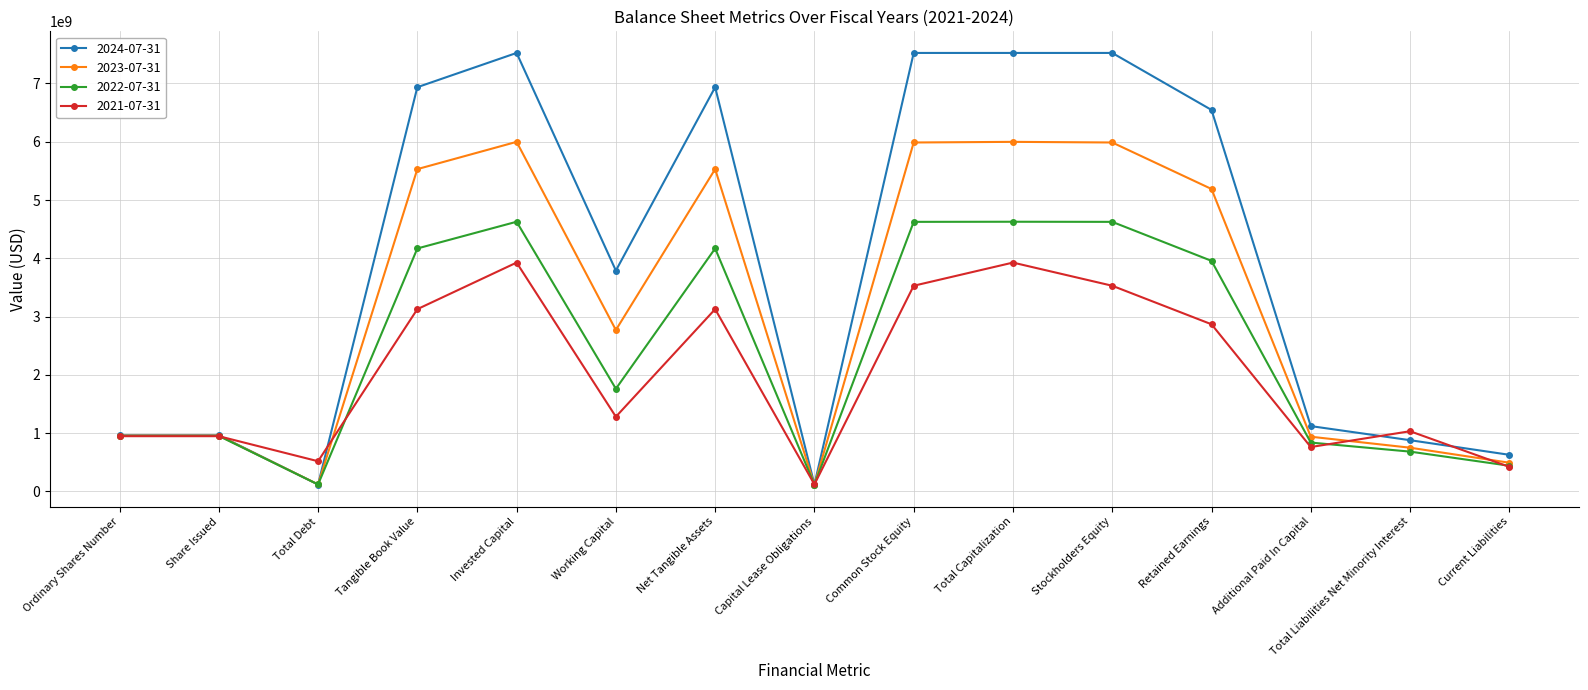

Is it true that 2021-07-31 equals 877495829 at Working Capital?

False